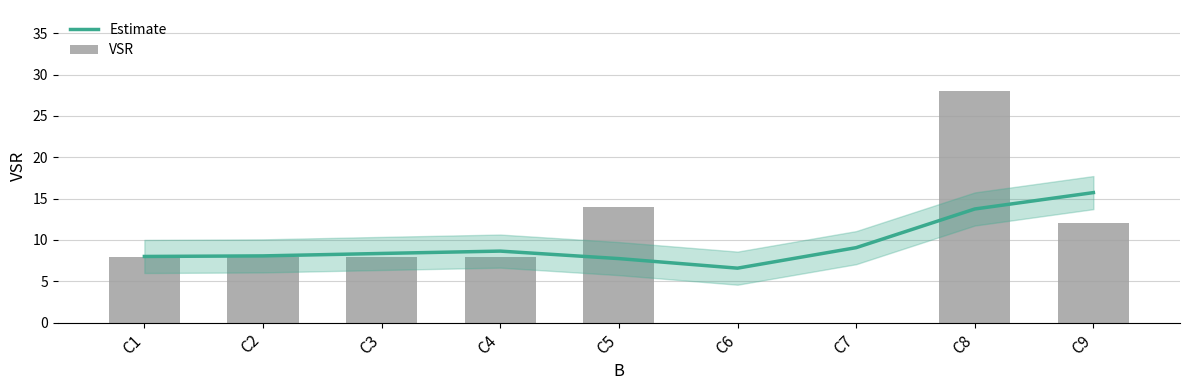

Between C2 and C5, which series saw the biggest shift?

VSR